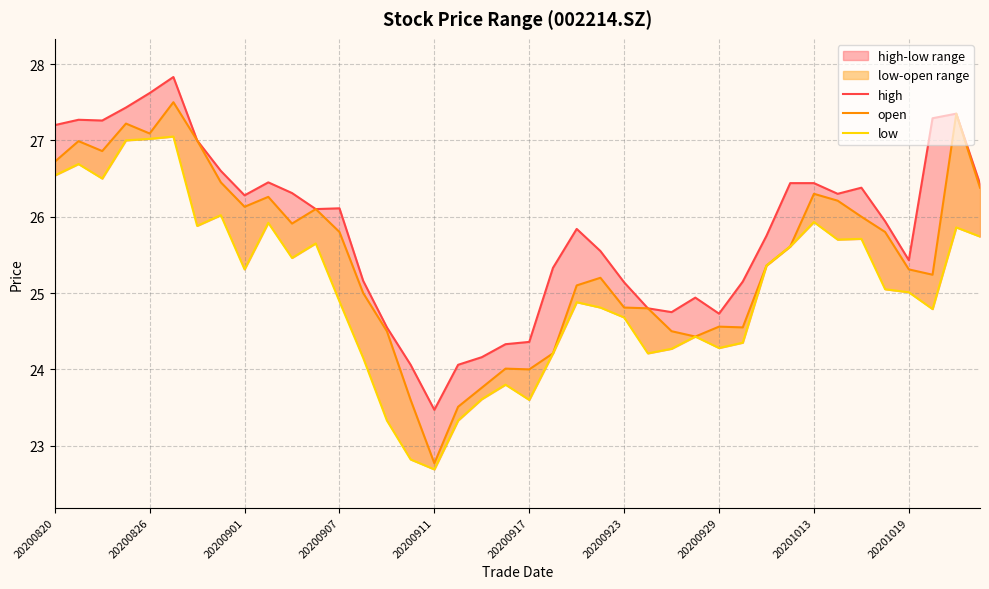

Reading left to right, list all the values displayed in this chart.

high: 27.2	27.3	27.3	27.4	27.6	27.8	27.0	26.6	26.3	26.4	26.3	26.1	26.1	25.2	24.6	24.1	23.5	24.1	24.2	24.3	24.4	25.3	25.8	25.6	25.1	24.8	24.8	24.9	24.7	25.1	25.8	26.4	26.4	26.3	26.4	25.9	25.4	27.3	27.4	26.4
open: 26.7	27.0	26.9	27.2	27.1	27.5	27.0	26.4	26.1	26.3	25.9	26.1	25.8	25.0	24.5	23.6	22.8	23.5	23.8	24.0	24.0	24.2	25.1	25.2	24.8	24.8	24.5	24.4	24.6	24.6	25.4	25.6	26.3	26.2	26.0	25.8	25.3	25.2	27.4	26.4
low: 26.5	26.7	26.5	27.0	27.0	27.1	25.9	26.0	25.3	25.9	25.5	25.6	24.9	24.1	23.3	22.8	22.7	23.3	23.6	23.8	23.6	24.2	24.9	24.8	24.7	24.2	24.3	24.4	24.3	24.4	25.4	25.6	25.9	25.7	25.7	25.1	25.0	24.8	25.9	25.7